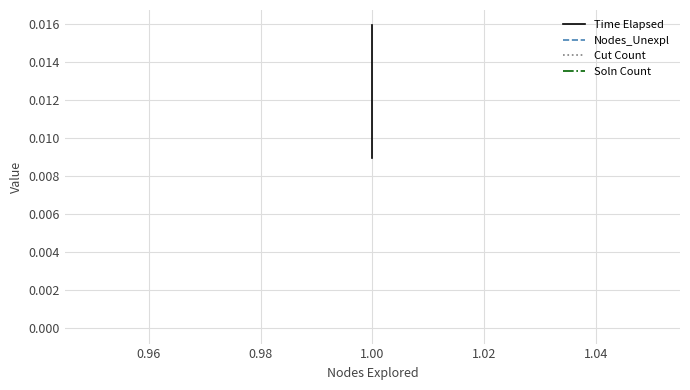

What are all the series names shown in the legend?

Time Elapsed, Nodes_Unexpl, Cut Count, Soln Count